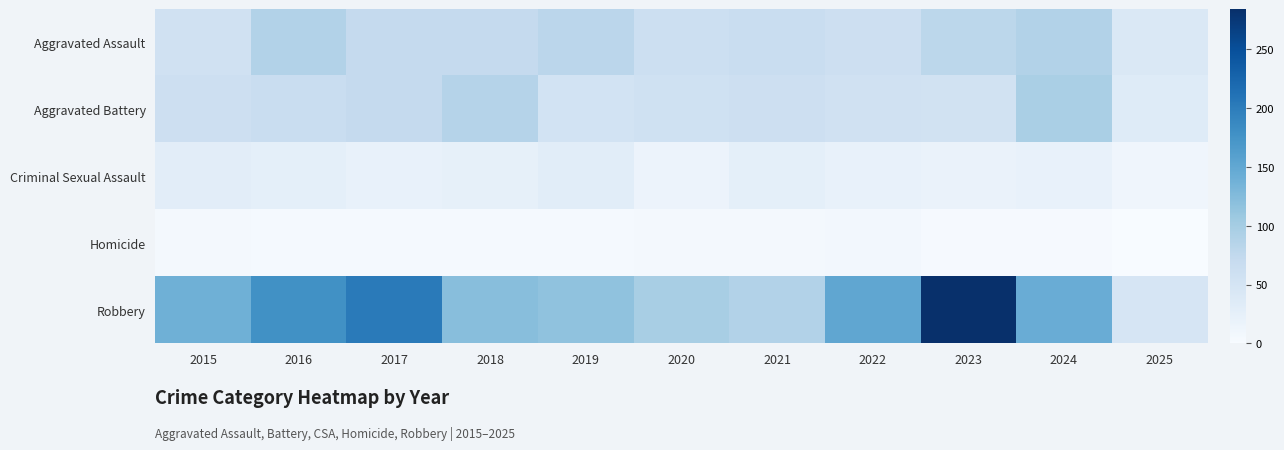

At which category is the sum across all series the highest?

2023